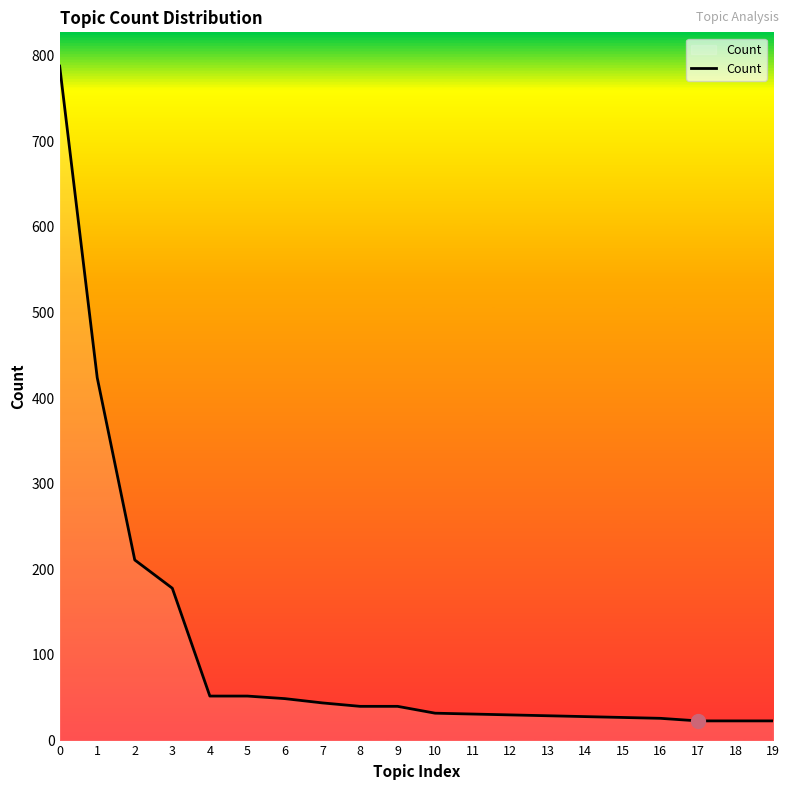

How many lines are shown in the chart?

1